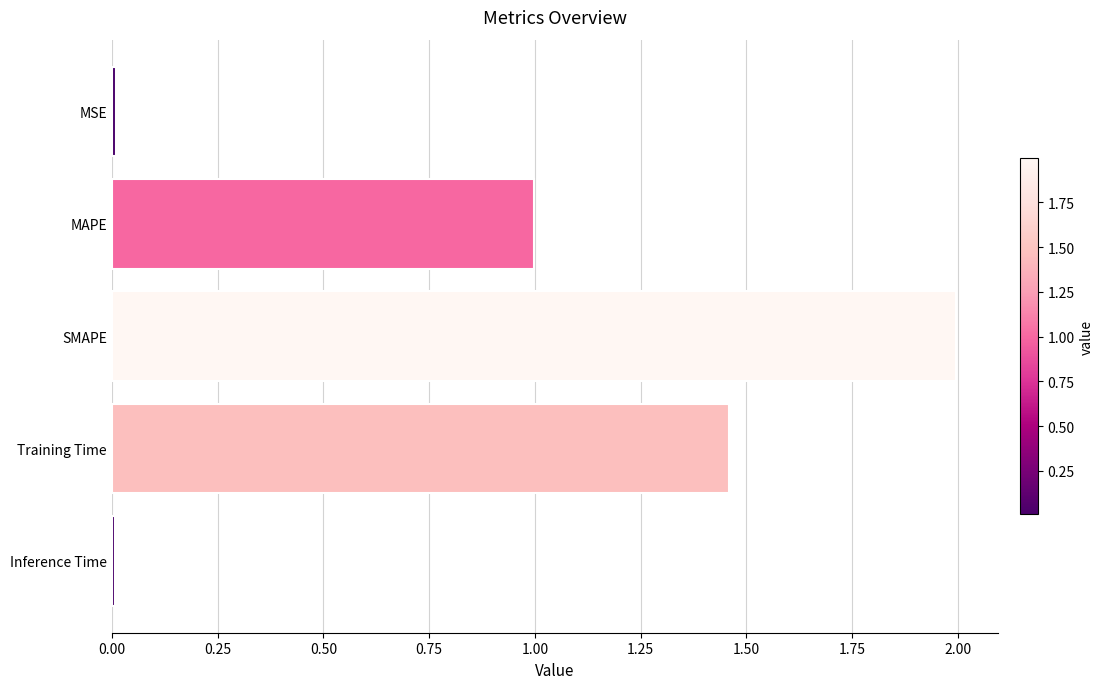

How many distinct data groups are displayed?

1